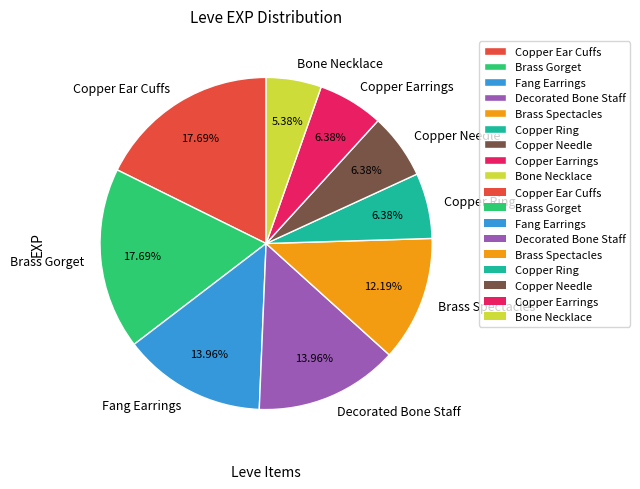

Does Copper Needle represent more than half of the total?

No